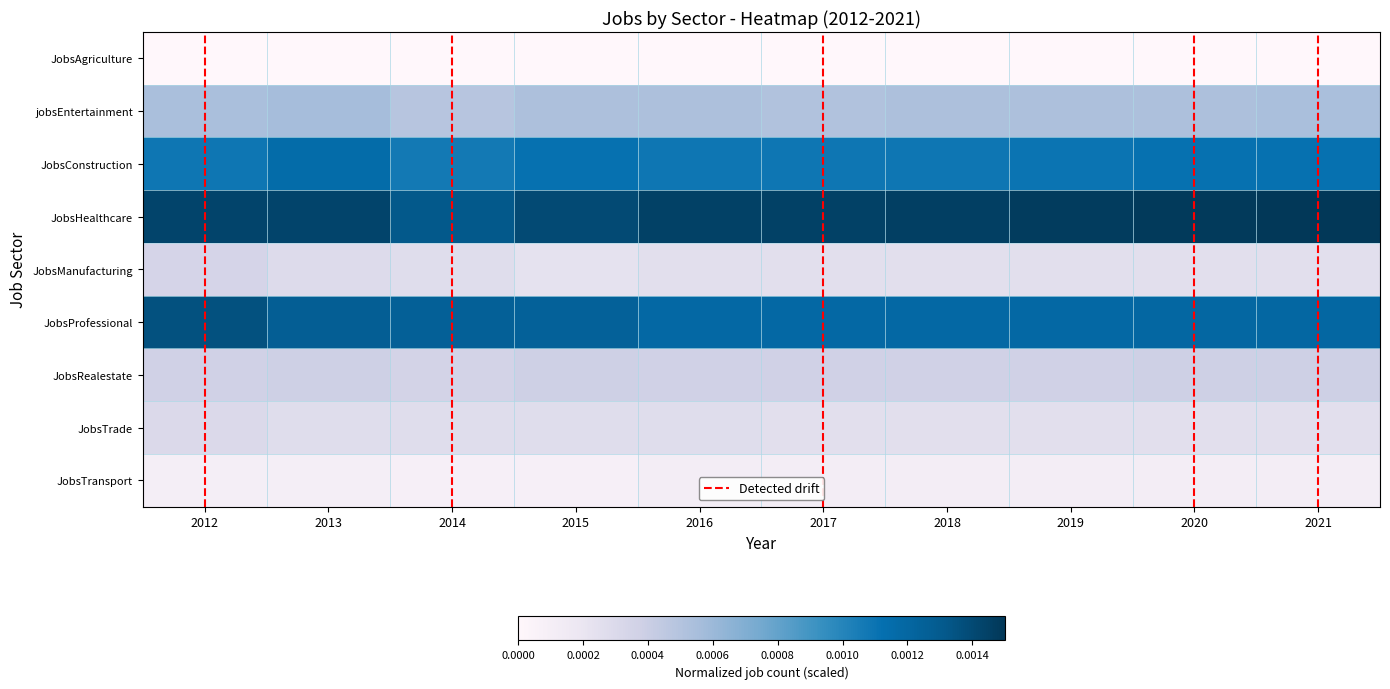

Which series changed the most between 2013 and 2017?

JobsProfessional